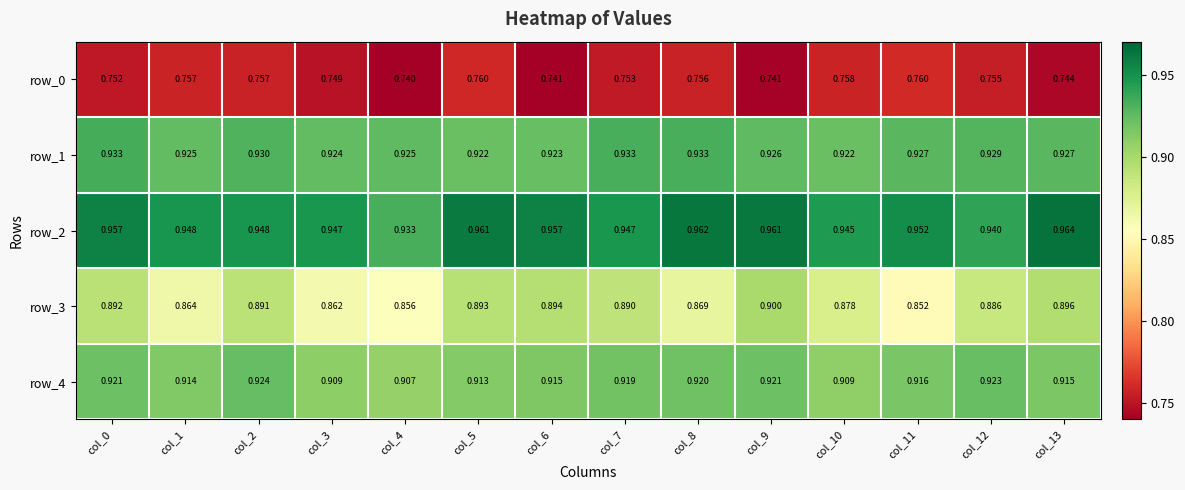

The value of row_0 at col_4 is 0.4. True or false?

False